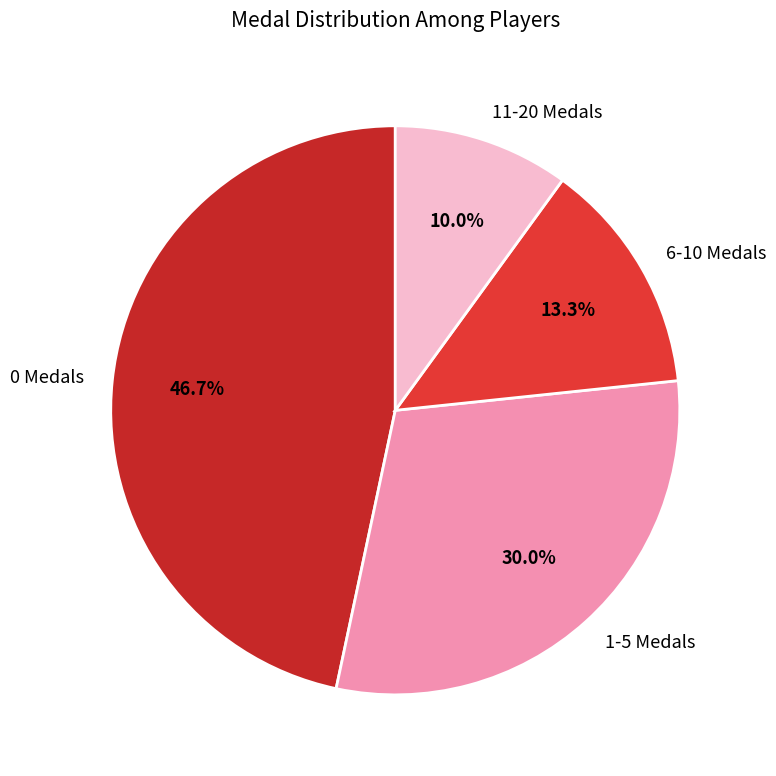

Between 0 Medals and 6-10 Medals, which is larger?

0 Medals